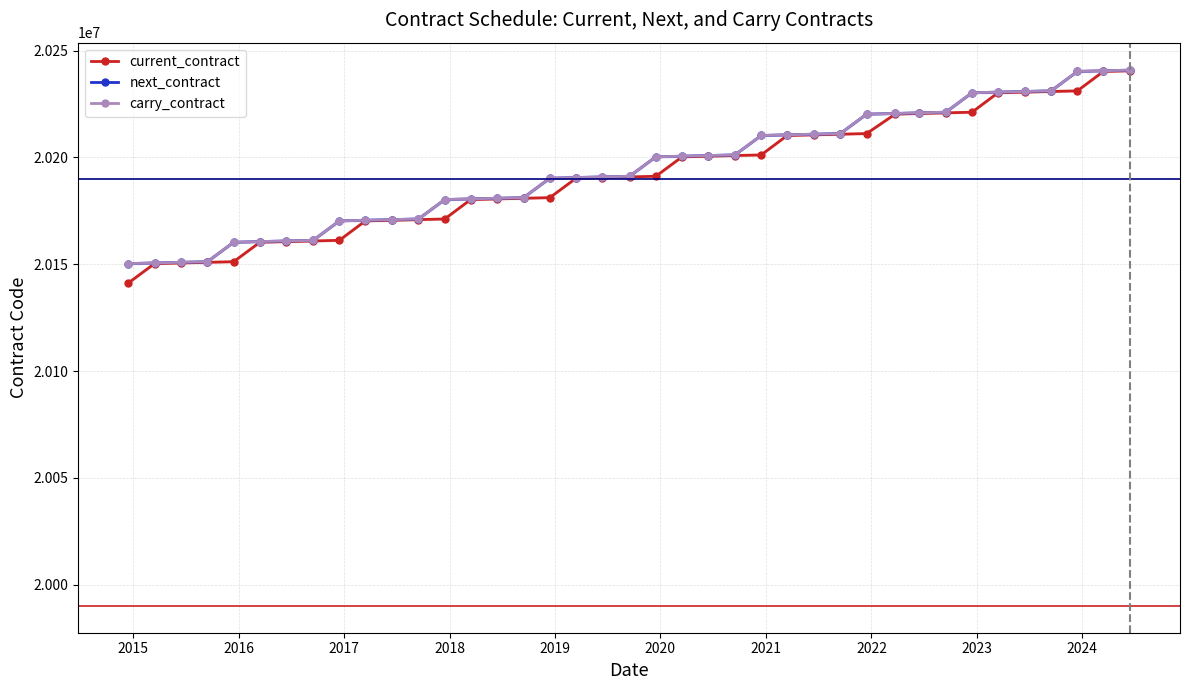

True or false: current_contract and carry_contract cross at least once.

False